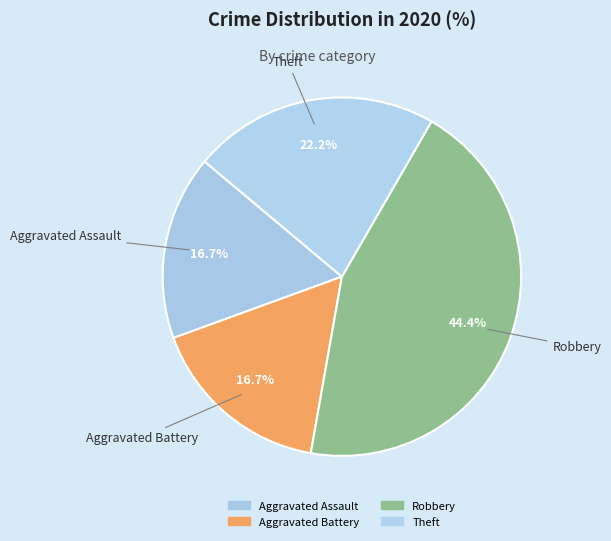

Count the number of slices in the pie.

4